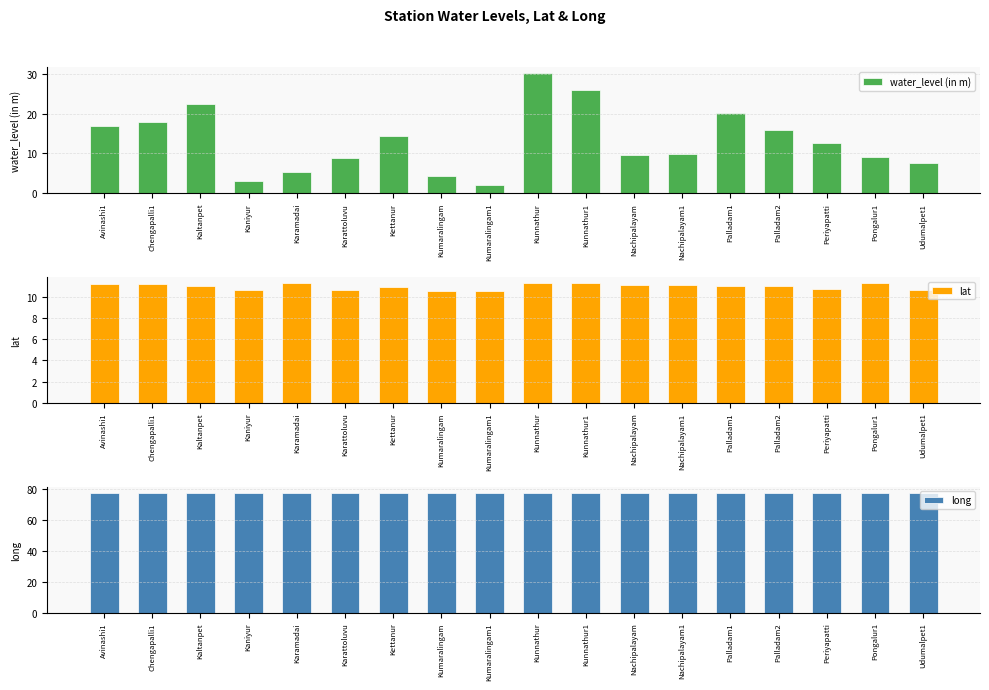

What are all the series names shown in the legend?

water_level (in m), lat, long